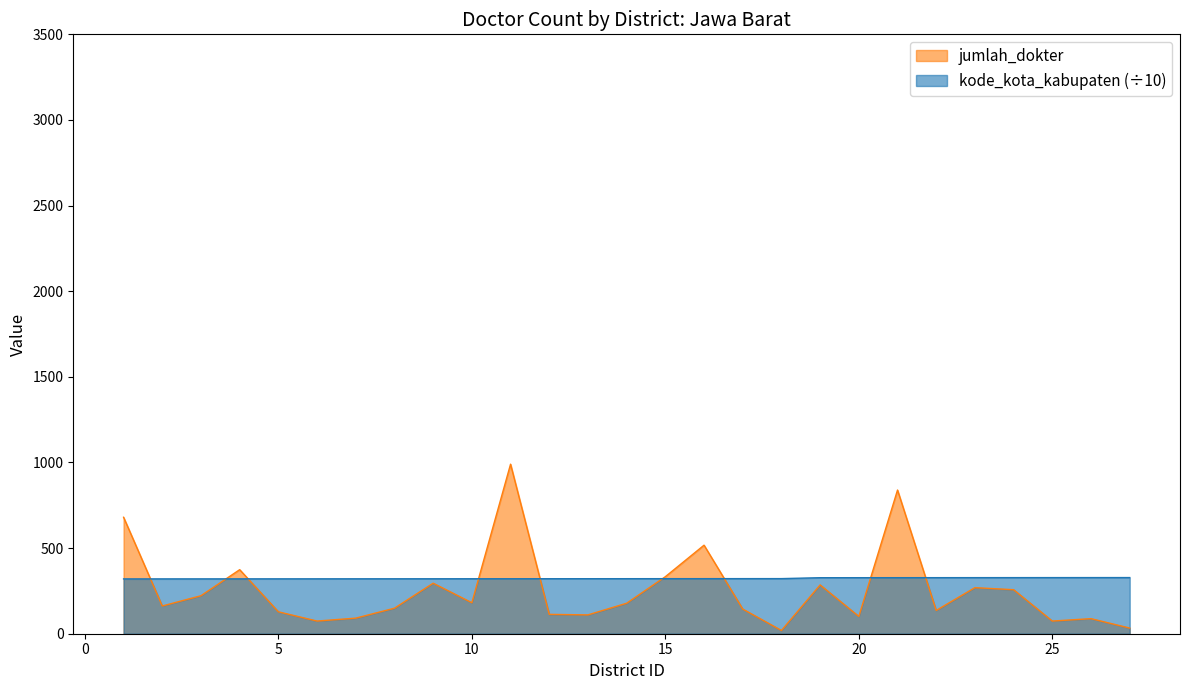

Reading right to left, extract all data points from this chart.

jumlah_dokter: 27=33.0	26=88.0	25=74.0	24=257.0	23=269.0	22=136.0	21=839.0	20=101.0	19=285.0	18=19.0	17=144.0	16=517.0	15=333.0	14=178.0	13=110.0	12=113.0	11=990.0	10=181.0	9=295.0	8=149.0	7=91.0	6=74.0	5=128.0	4=374.0	3=222.0	2=162.0	1=680.0
kode_kota_kabupaten: 27=327.9	26=327.8	25=327.7	24=327.6	23=327.5	22=327.4	21=327.3	20=327.2	19=327.1	18=321.8	17=321.7	16=321.6	15=321.5	14=321.4	13=321.3	12=321.2	11=321.1	10=321.0	9=320.9	8=320.8	7=320.7	6=320.6	5=320.5	4=320.4	3=320.3	2=320.2	1=320.1